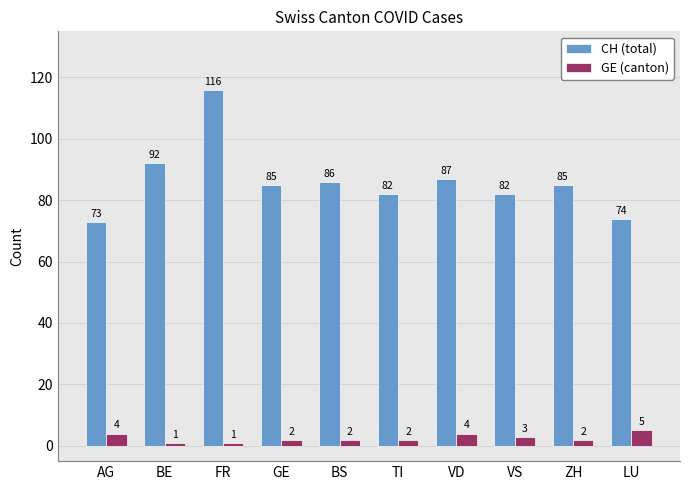

Which series has the widest spread of values?

CH (total)